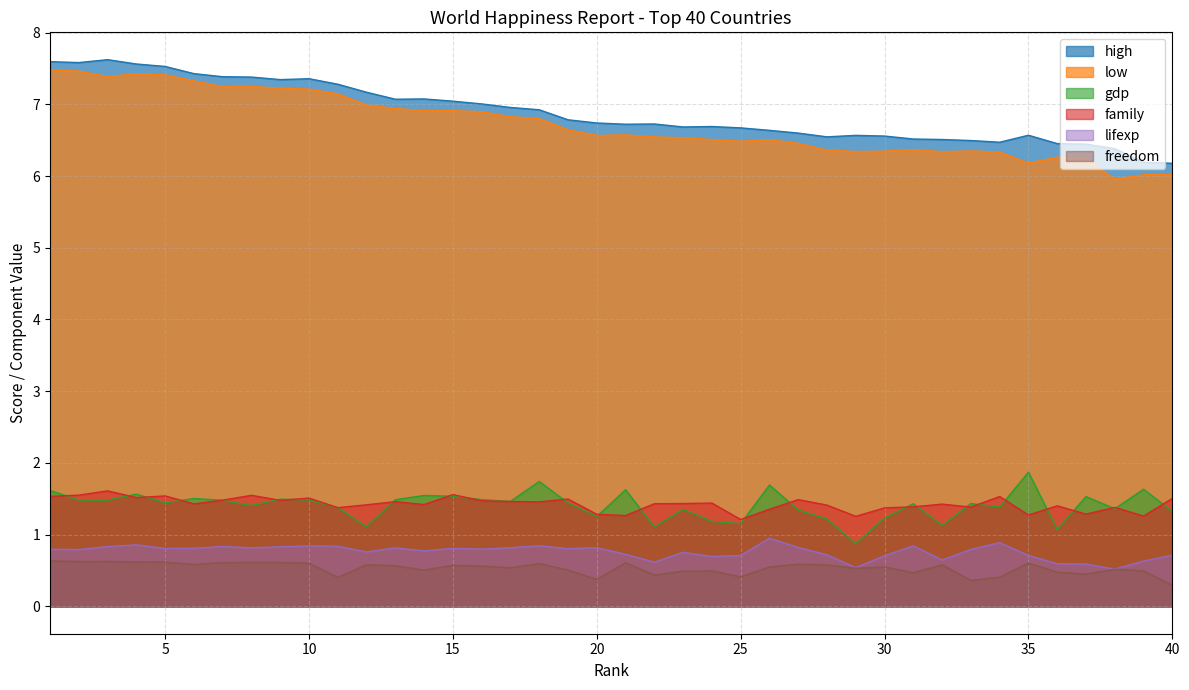

What is the average value of the high series?

6.9